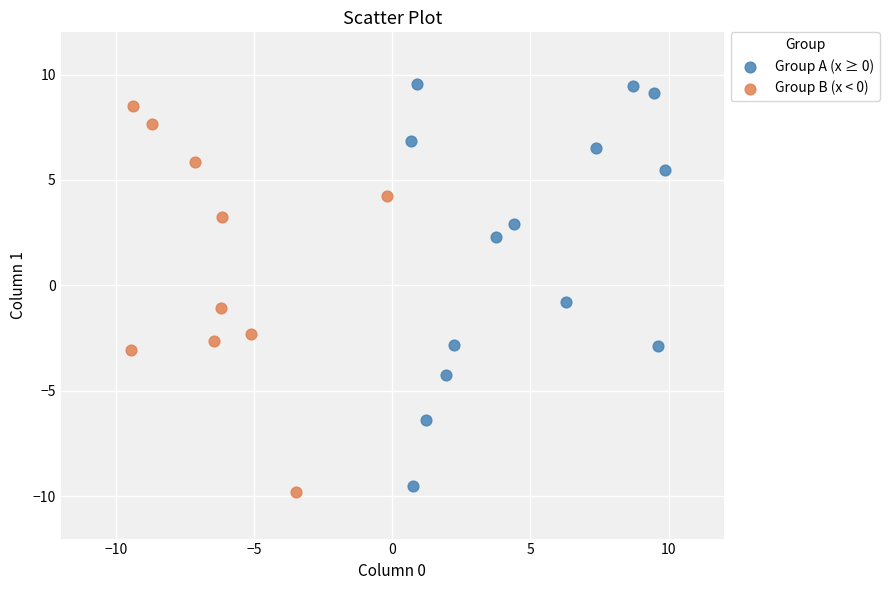

Which series reaches the maximum Y coordinate?

Group A (x ≥ 0)